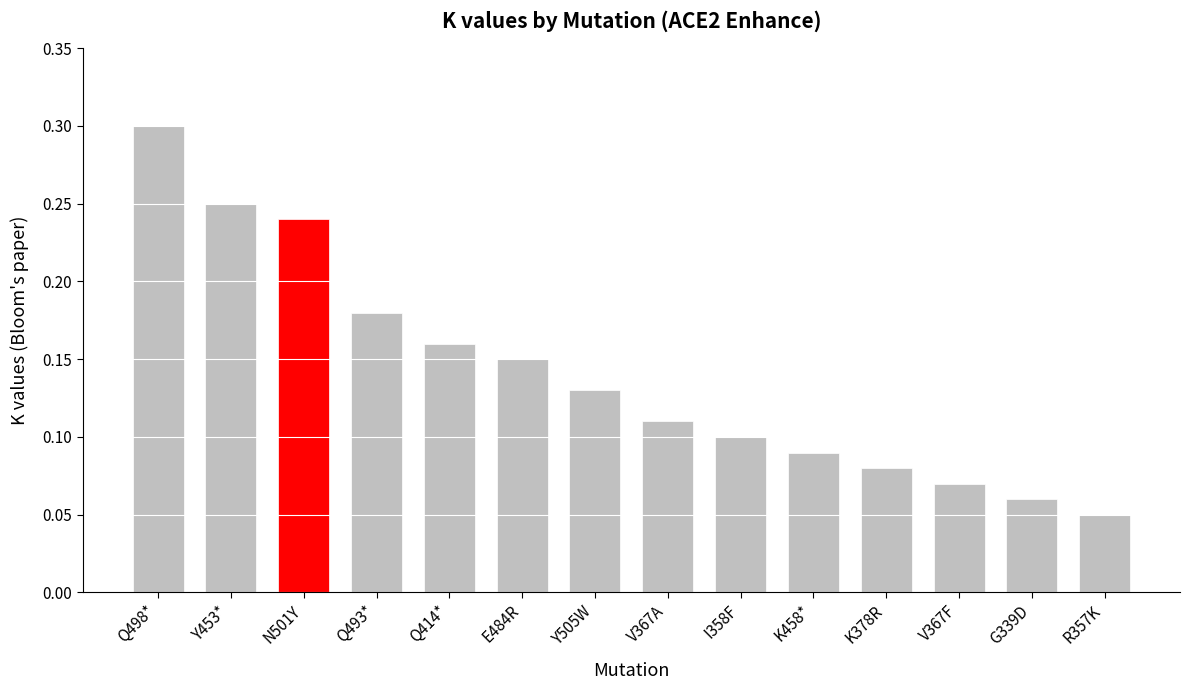

At which category does the chart reach its peak across all series?

Q498*